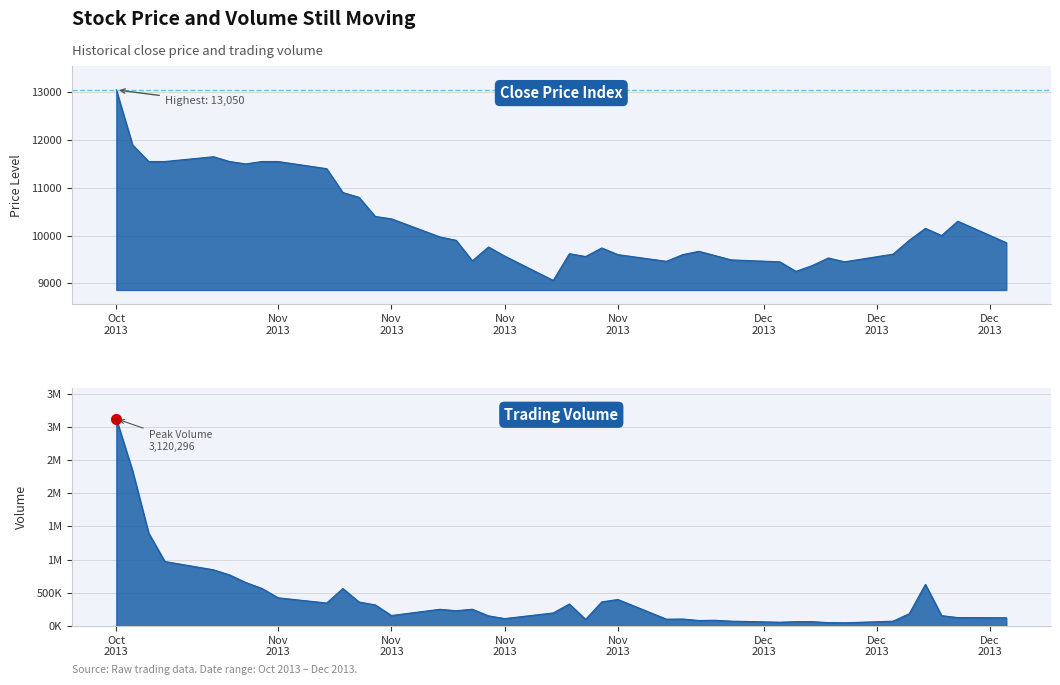

True or false: Close and Volume intersect in this chart.

False